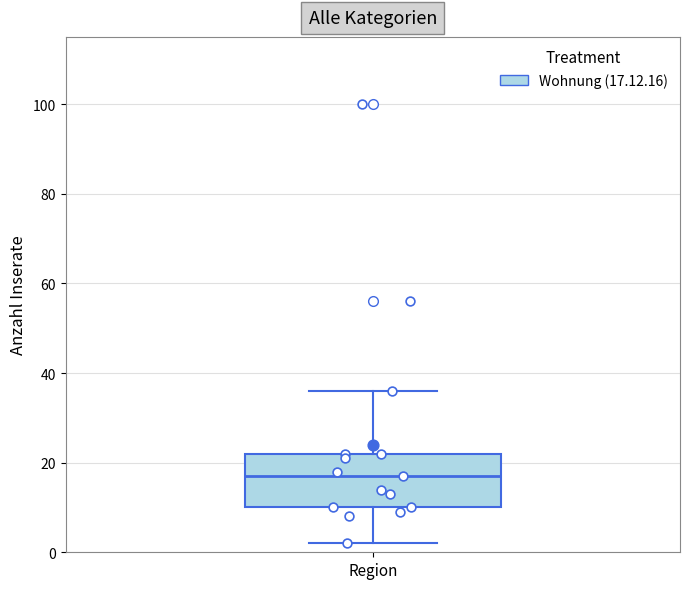

Read this box plot against the y-axis: the position of the median line, the range covered by the box, and the ends of both whiskers. The values are not printed on the chart, so give them approximately, as read against the axis.

median 18, box 10 to 22, whiskers 2 to 36